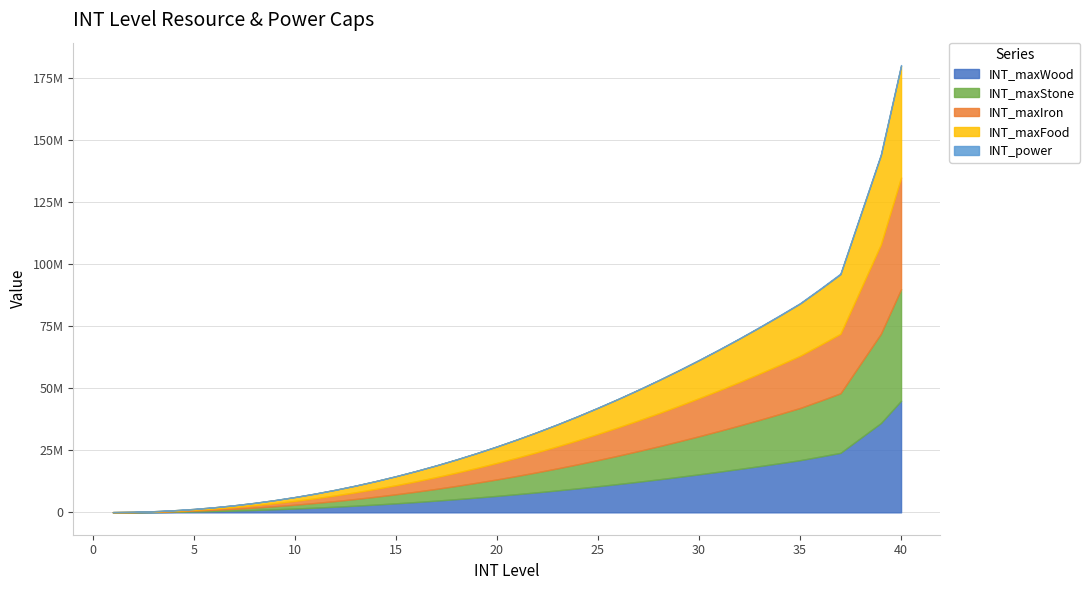

Count the number of data series in this chart.

5